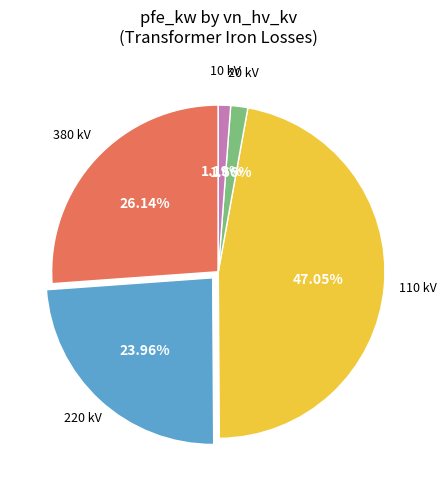

Does any single category account for the majority?

No